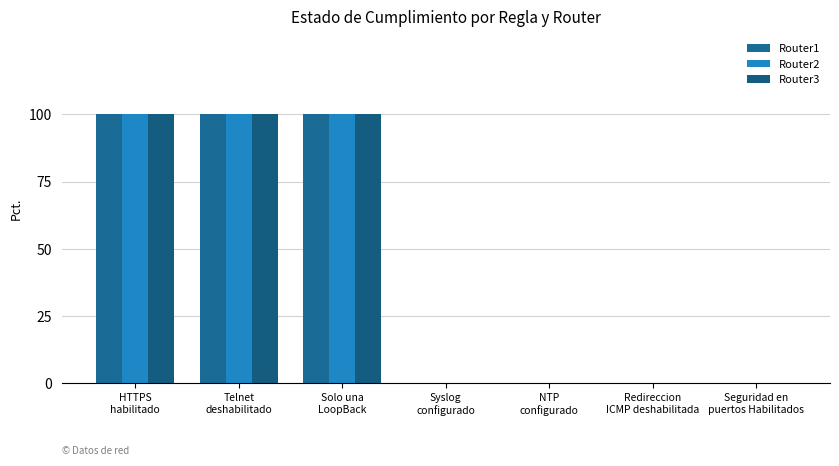

What is the difference between the maximum and second lowest values in the Router3 series?

100